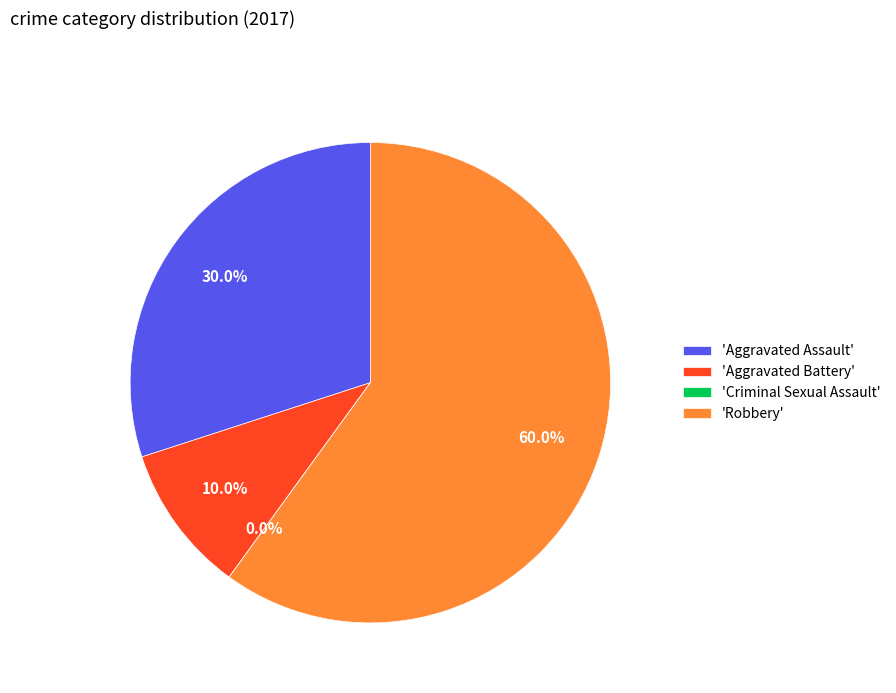

Is there any slice that represents more than half of the pie?

Yes